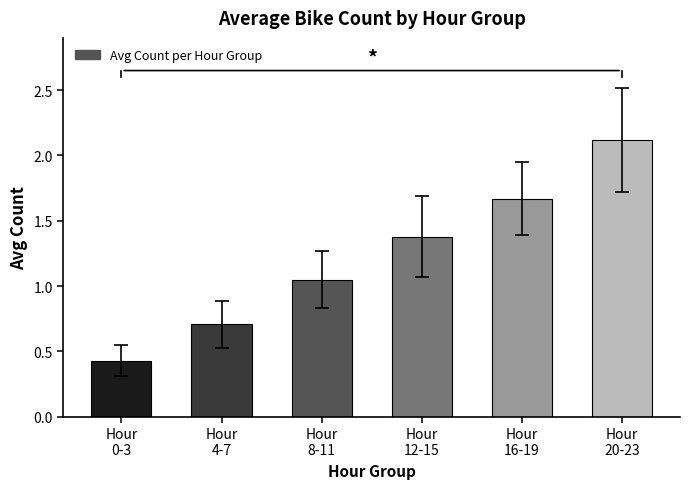

Which category has the lowest value across all series?

Hour
0-3